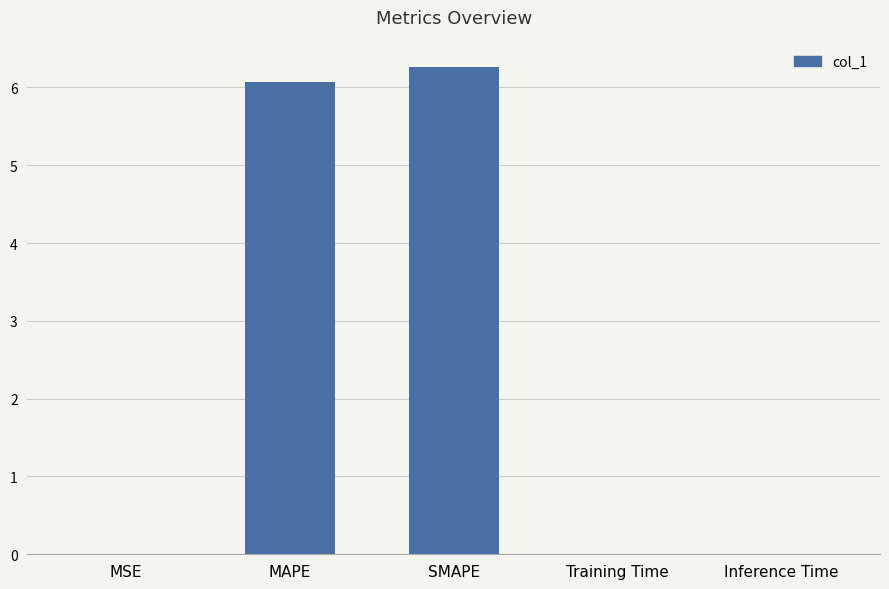

The value at SMAPE is 6.3. True or false?

True